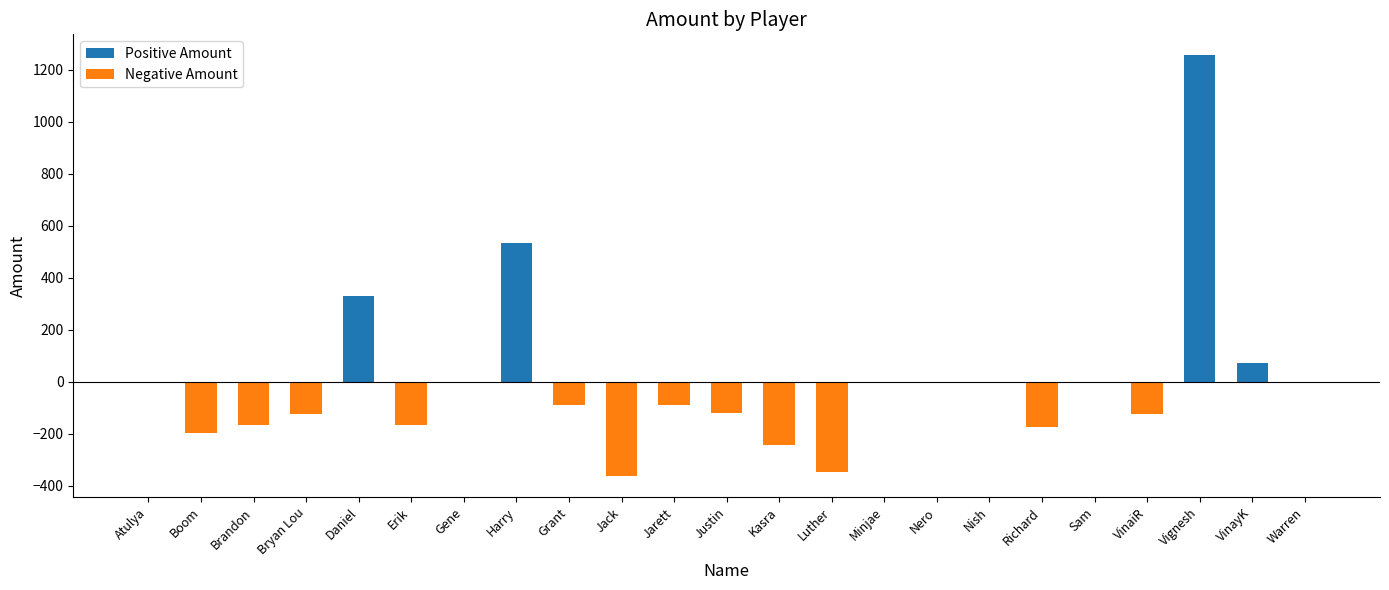

True or false: the data shows -240.8 at Kasra.

True